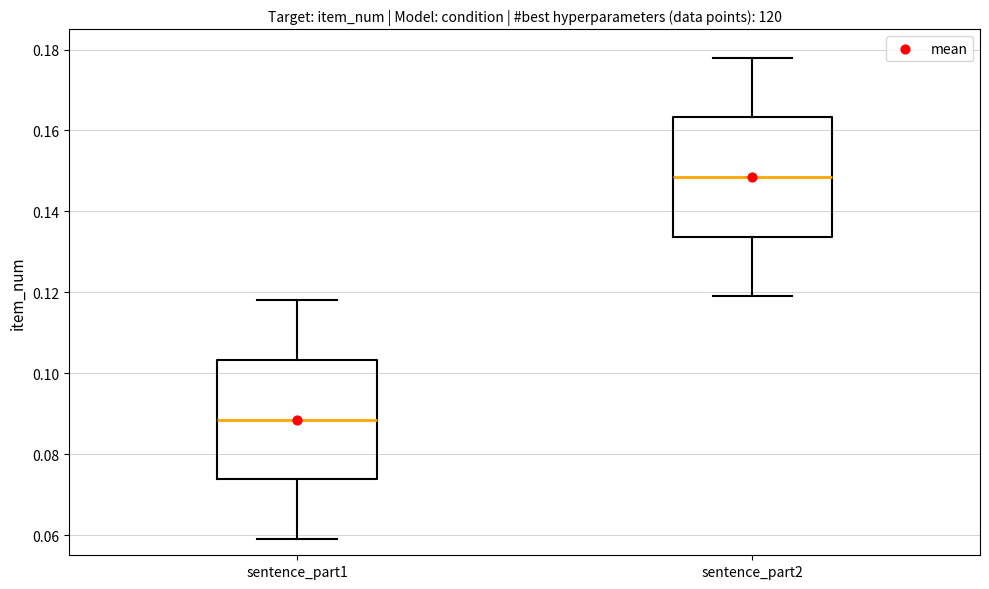

Where does the upper whisker of the box for sentence_part2 end on the y-axis? The values are not printed on the chart, so give them approximately, as read against the axis.

0.178